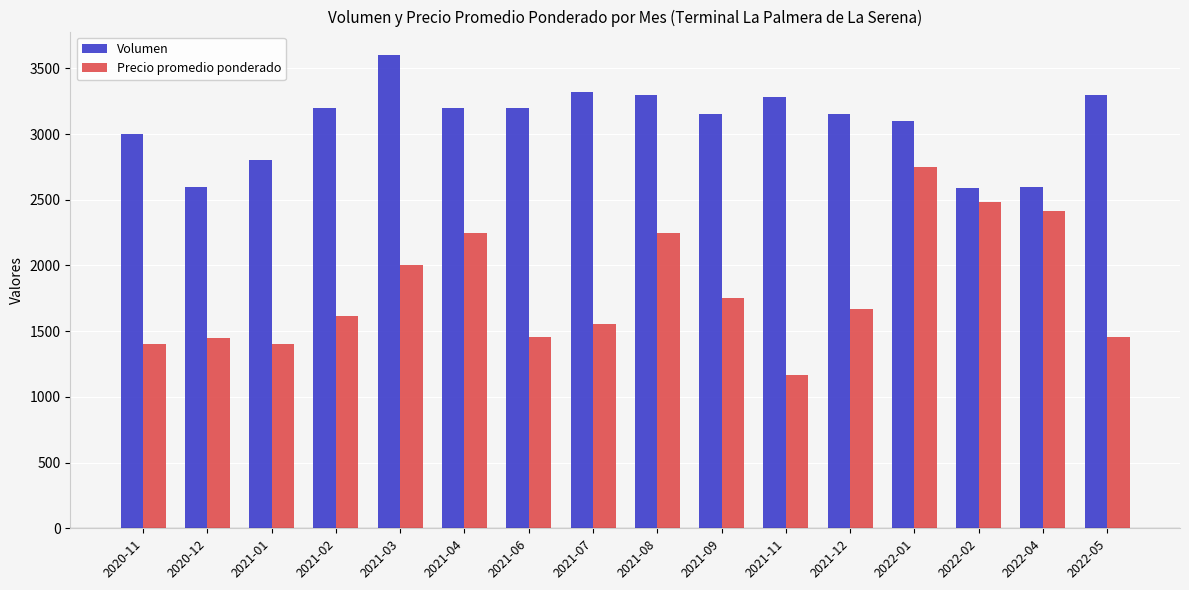

At 2021-01, list the series in order from smallest to largest.

Precio promedio ponderado, Volumen